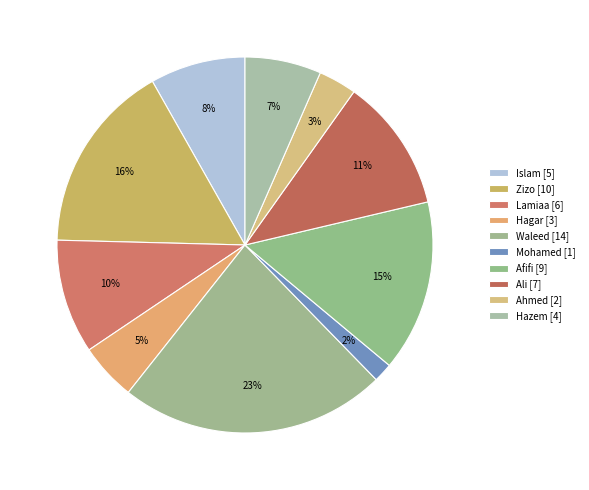

Count the number of slices in the pie.

10